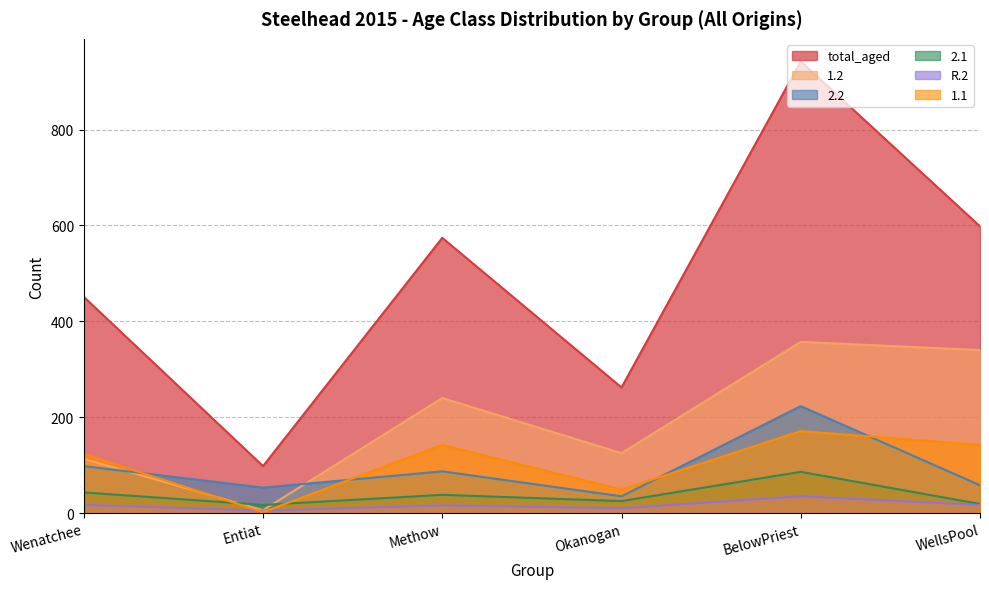

Which series has the largest total across all categories?

total_aged